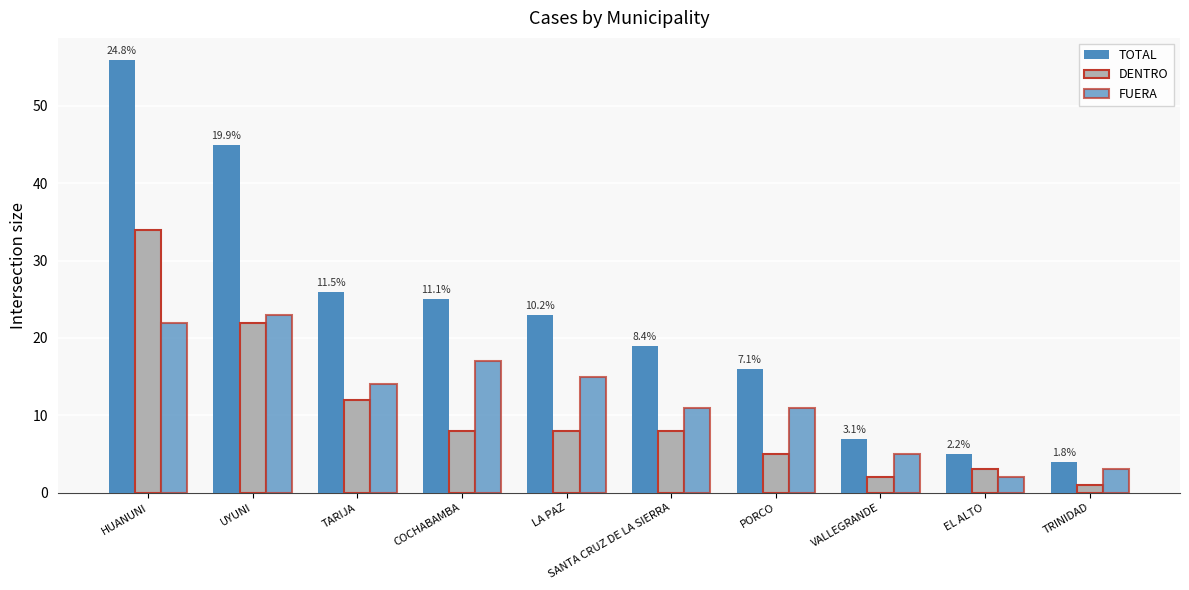

How many distinct data groups are displayed?

3